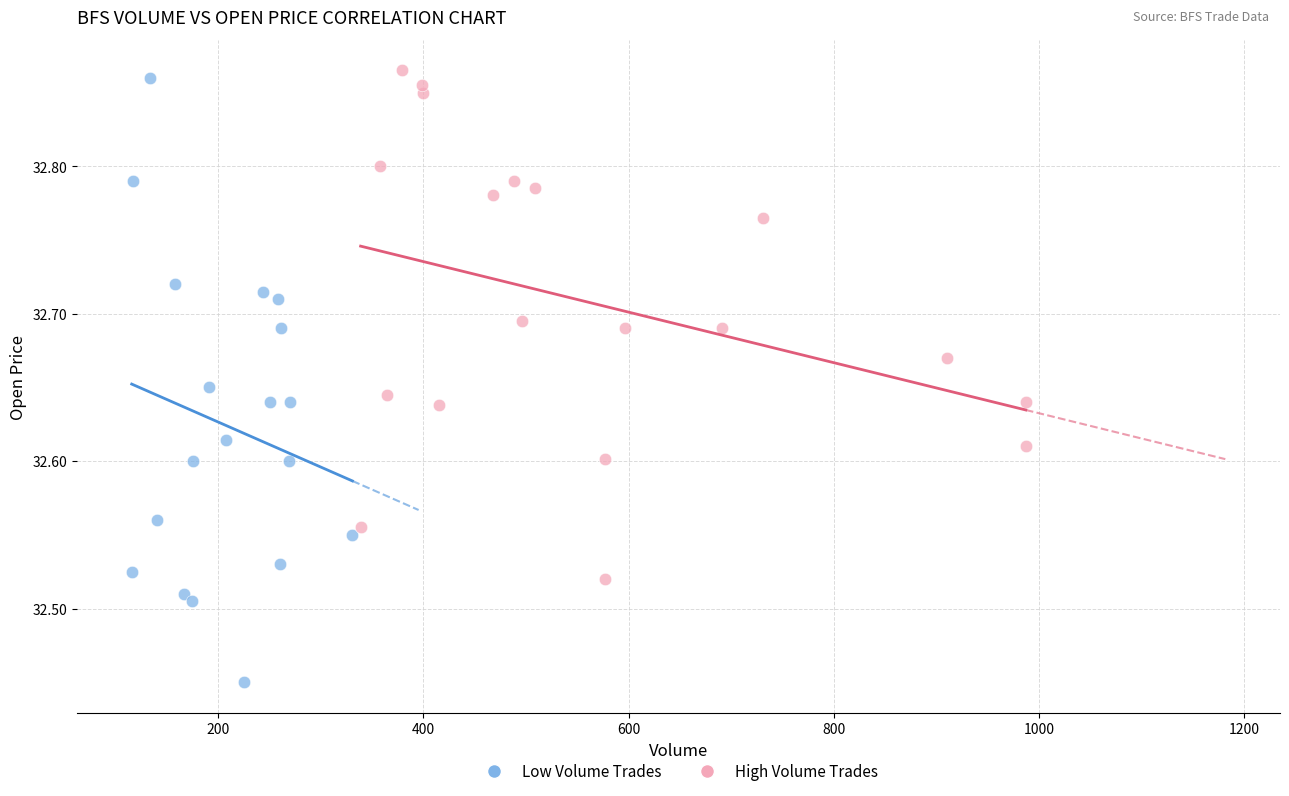

Which series contains the lowest Y value?

Low Volume Trades